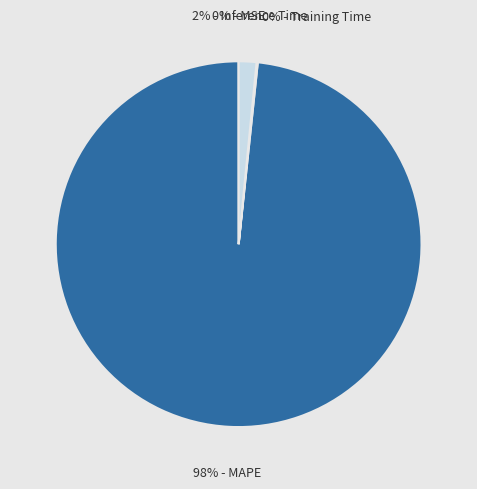

Is there any slice that represents more than half of the pie?

Yes